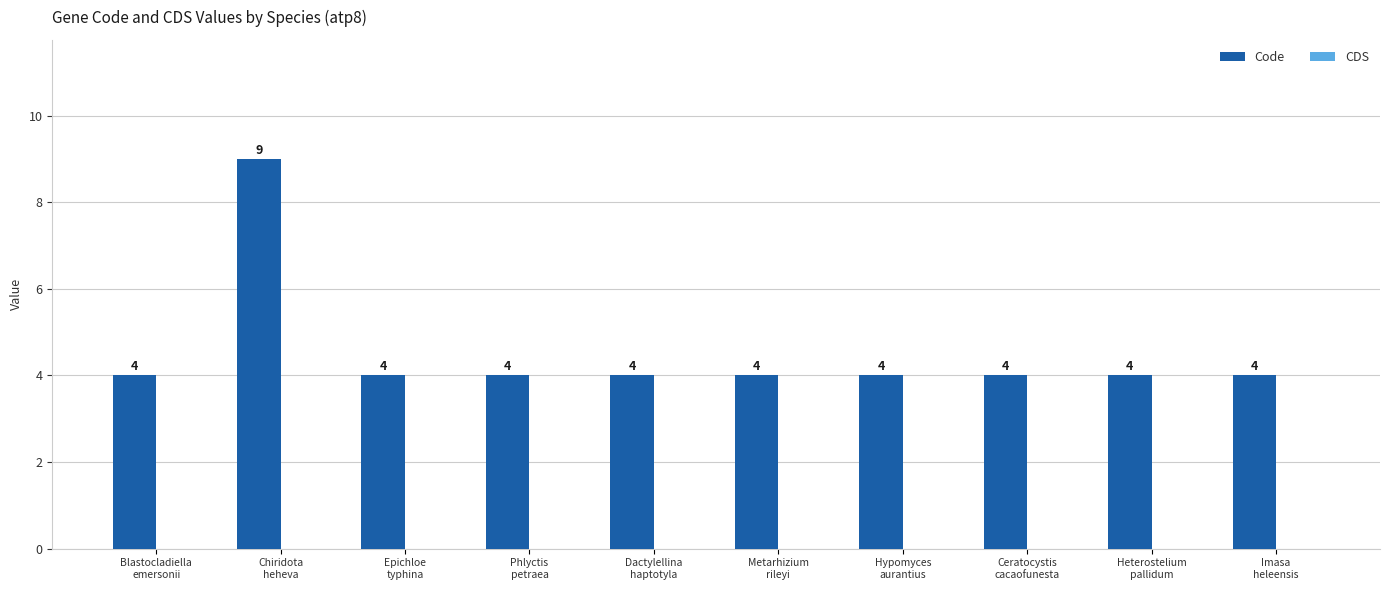

Reading left to right, what are all the values shown in this chart?

4	9	4	4	4	4	4	4	4	4